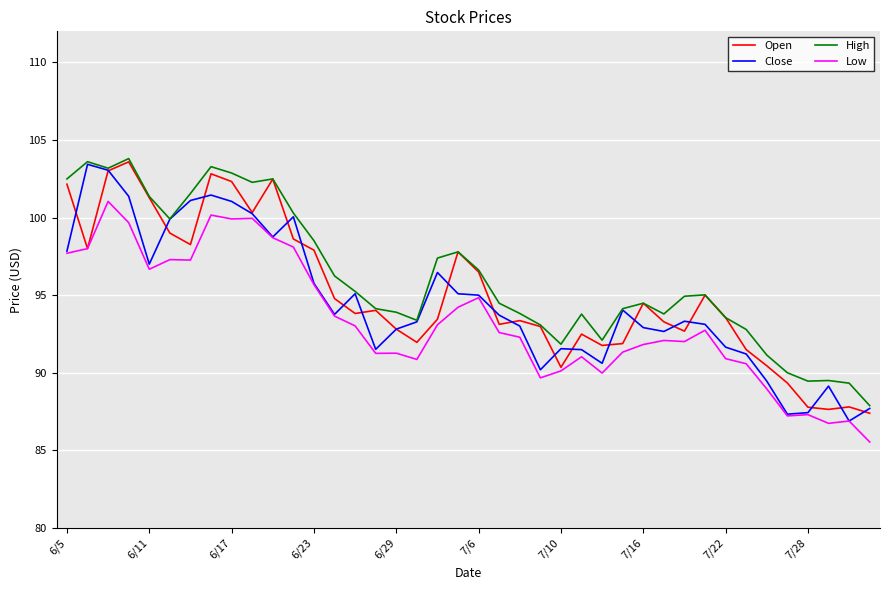

True or false: High and Low intersect in this chart.

False